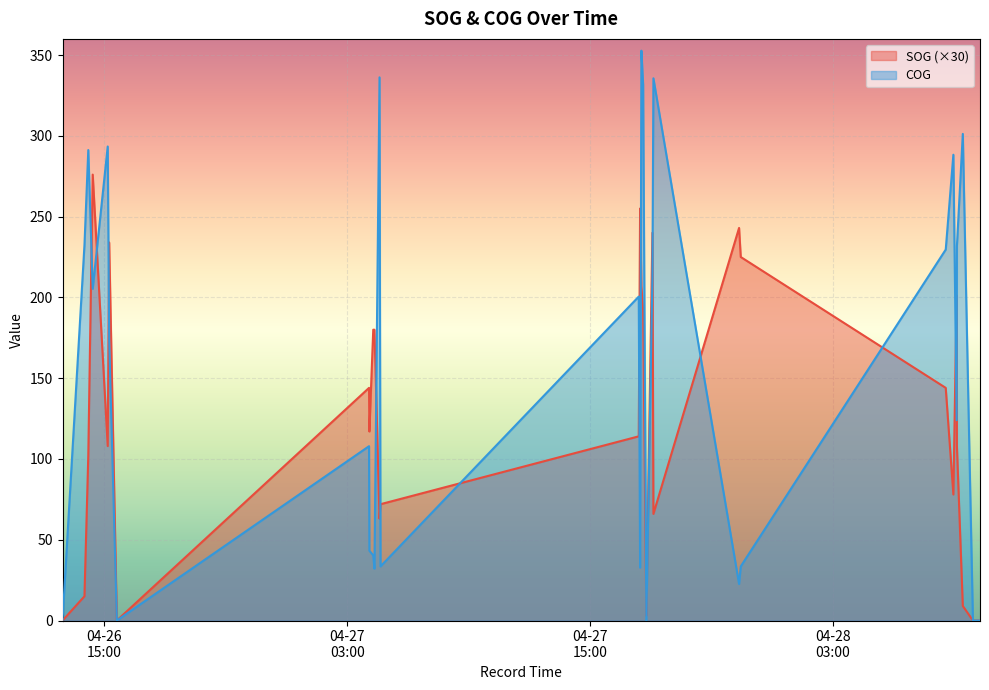

At which category does the chart reach its minimum across all series?

2024-04-26 12:55:40